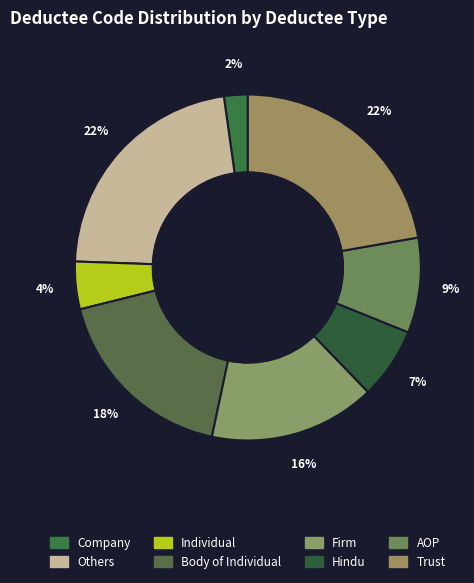

Approximately how many times larger is the value at Individual compared to AOP?

0.5